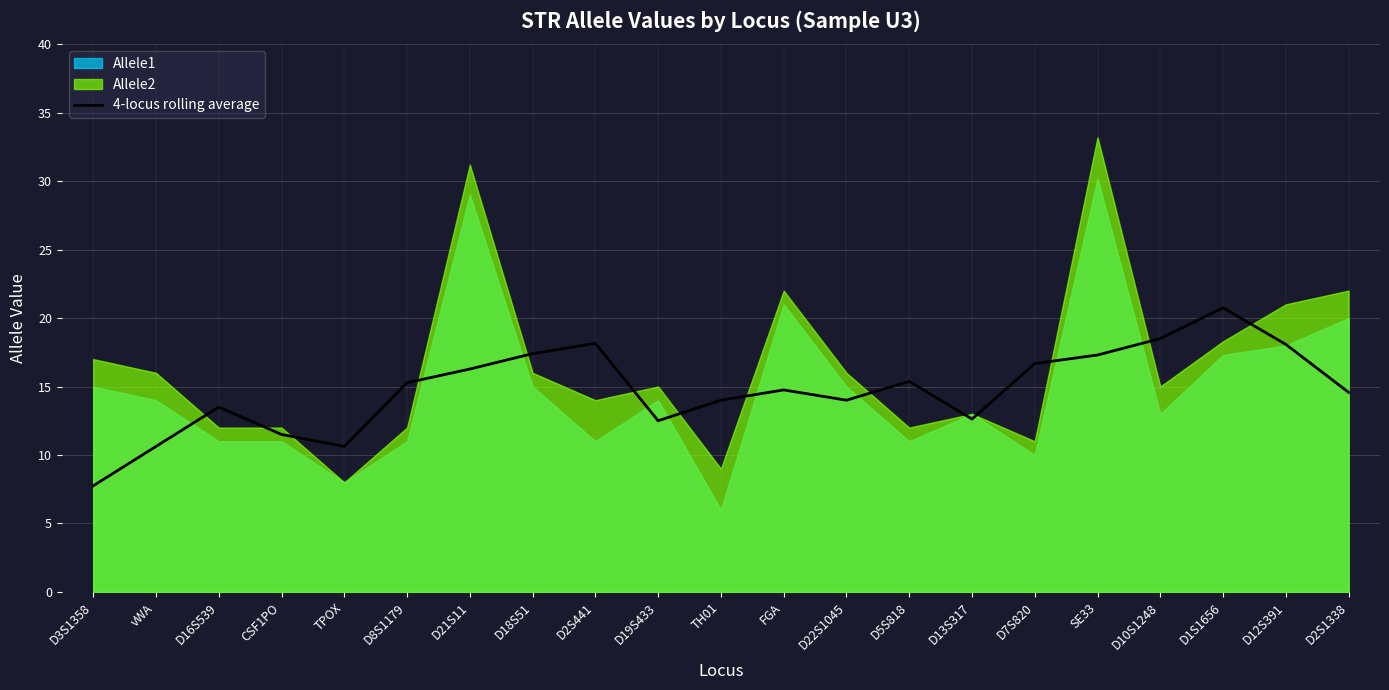

Reading left to right, list all the values displayed in this chart.

7.8	10.6	13.5	11.5	10.6	15.3	16.3	17.4	18.1	12.5	14.0	14.8	14.0	15.4	12.6	16.7	17.3	18.5	20.8	18.1	14.6